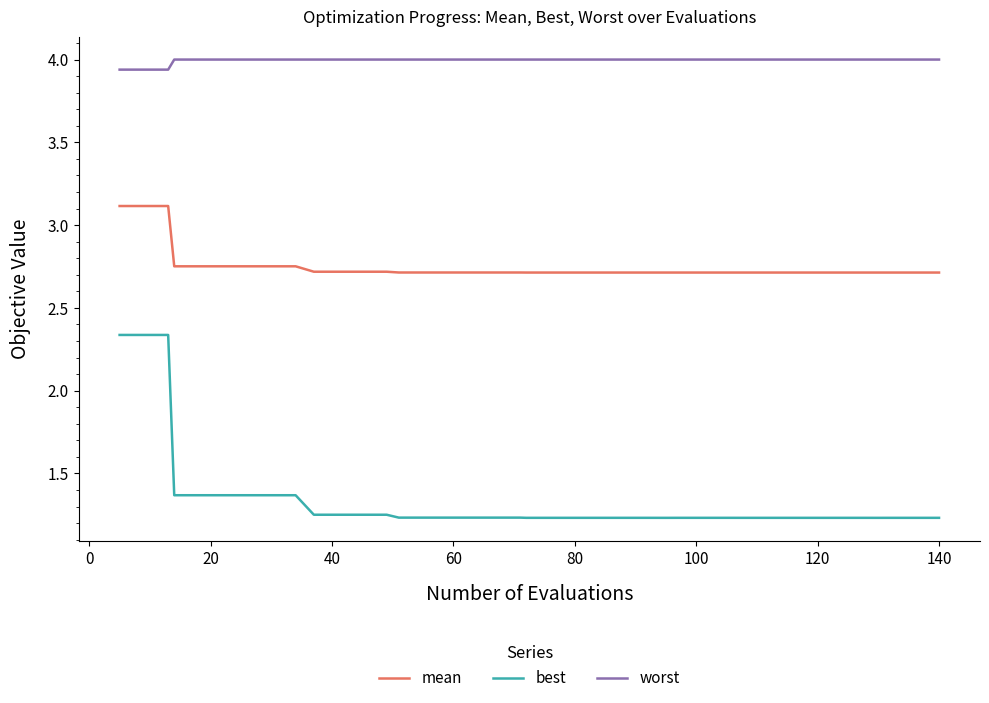

Which series has the widest spread of values?

best